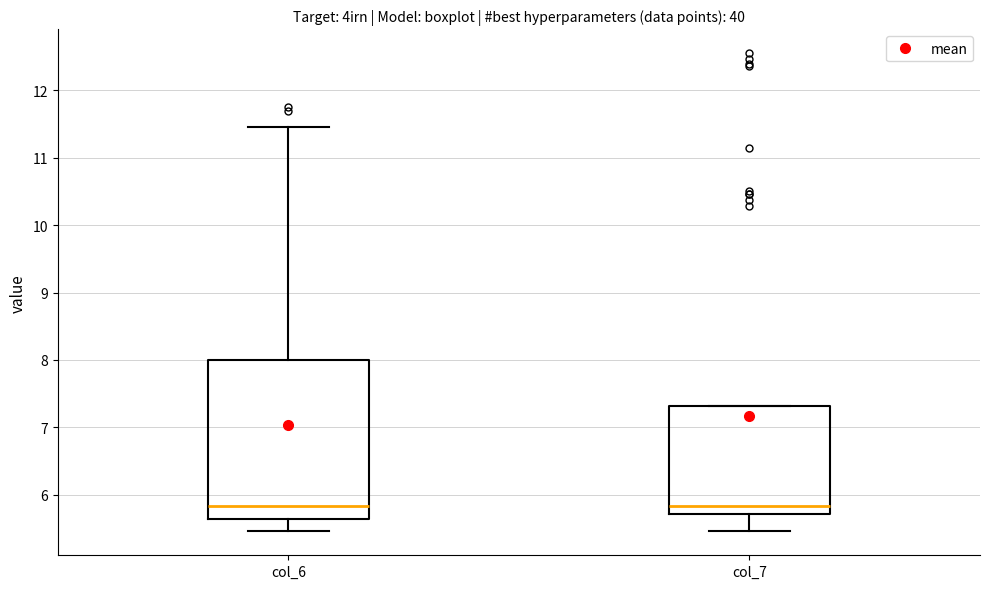

Which box is the tallest, from its lower edge to its upper edge?

col_6